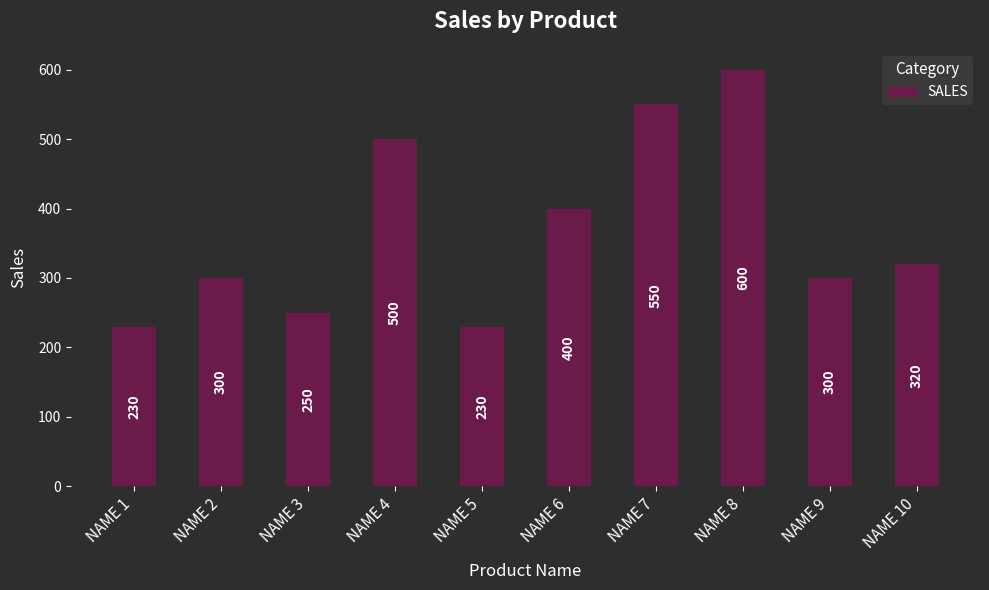

What is the ratio of the value at NAME 9 to the value at NAME 4?

0.6